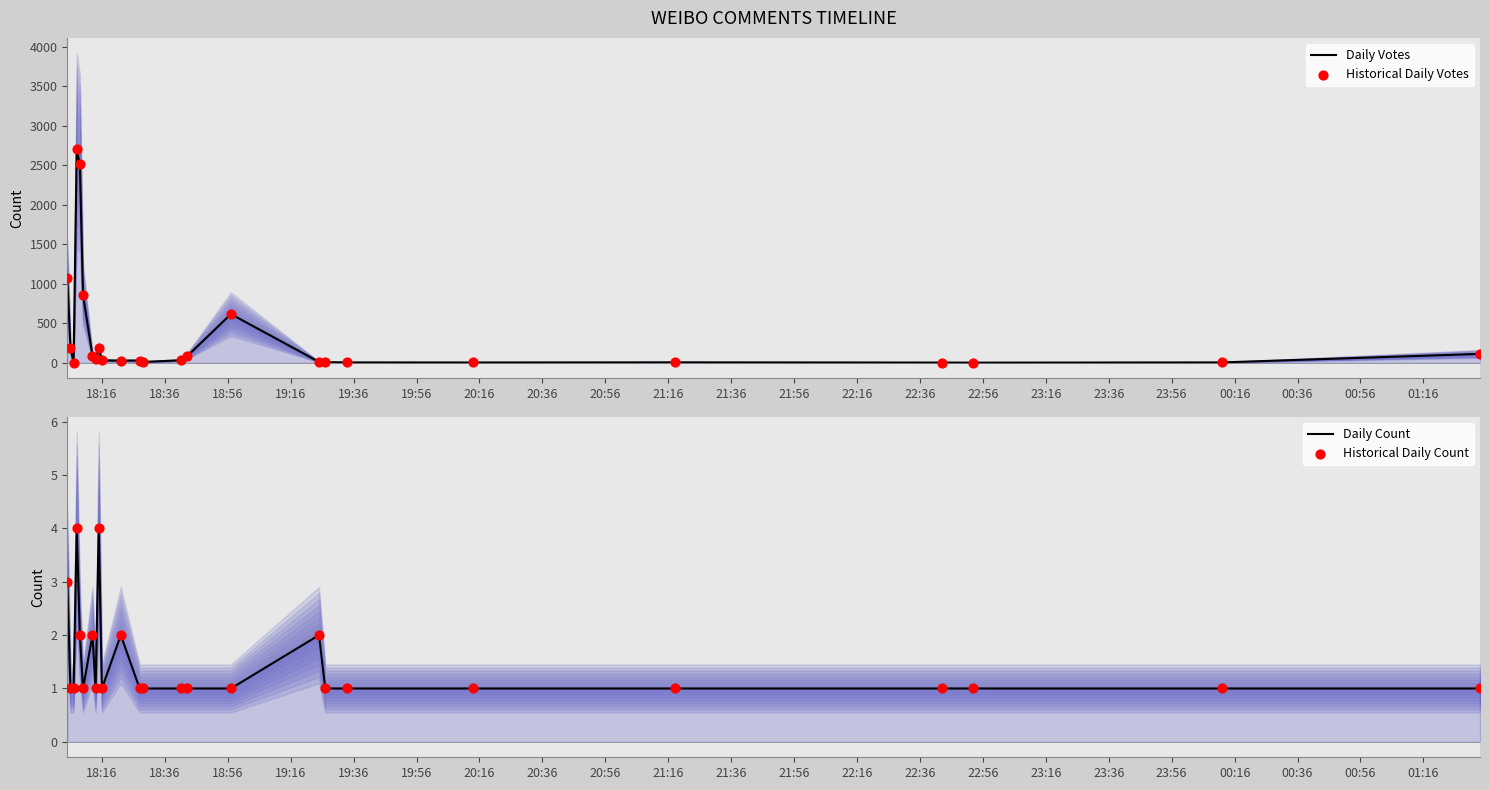

What are all the series names shown in the legend?

Daily Votes, Historical Daily Votes, Daily Count, Historical Daily Count